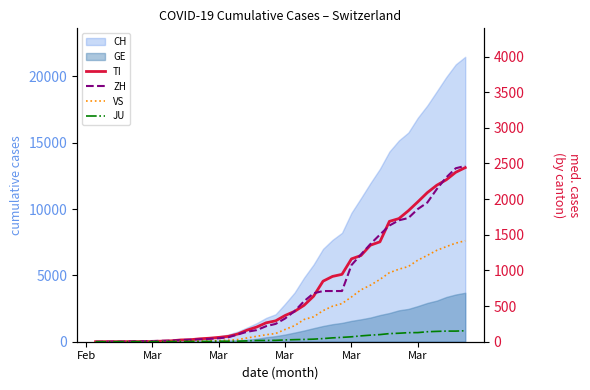

How many positive values does the ZH series have?

38